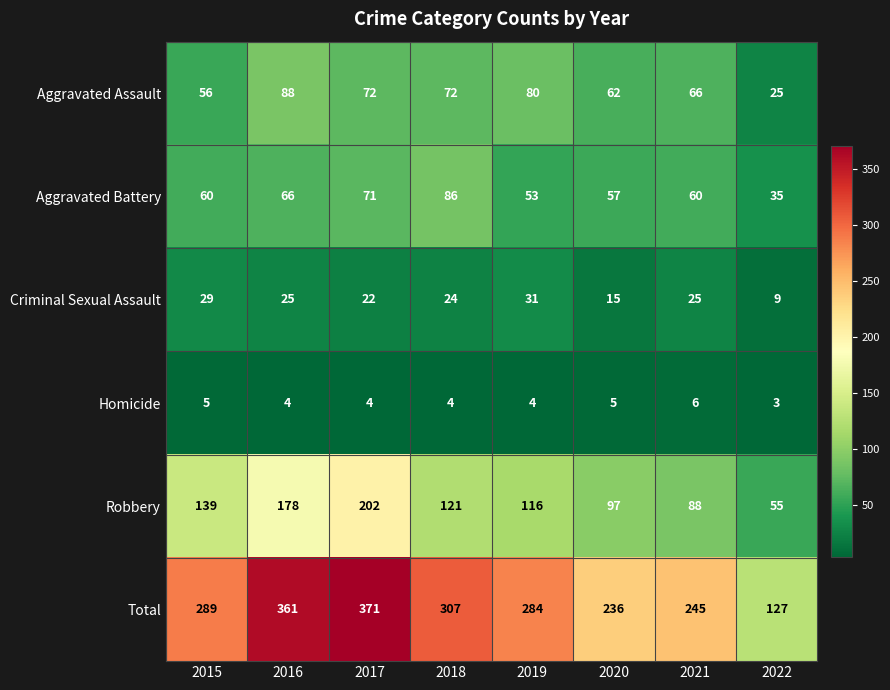

True or false: Homicide has a value of 3 at 2022.

True